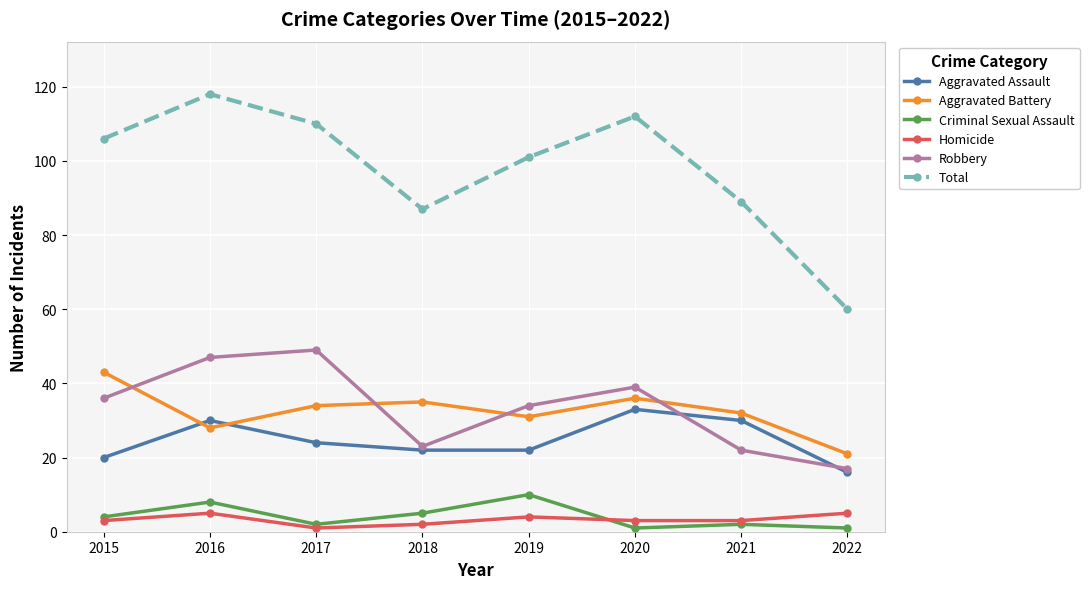

What is the value of the Aggravated Assault point at the 6th from the left?

33